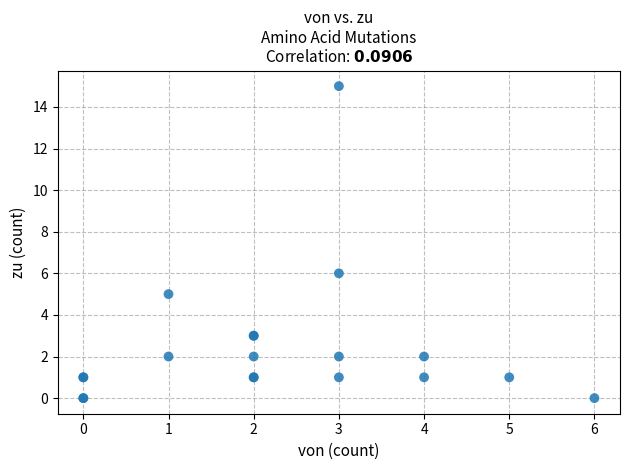

What Y value in the scatter plot is closest to 7?

6